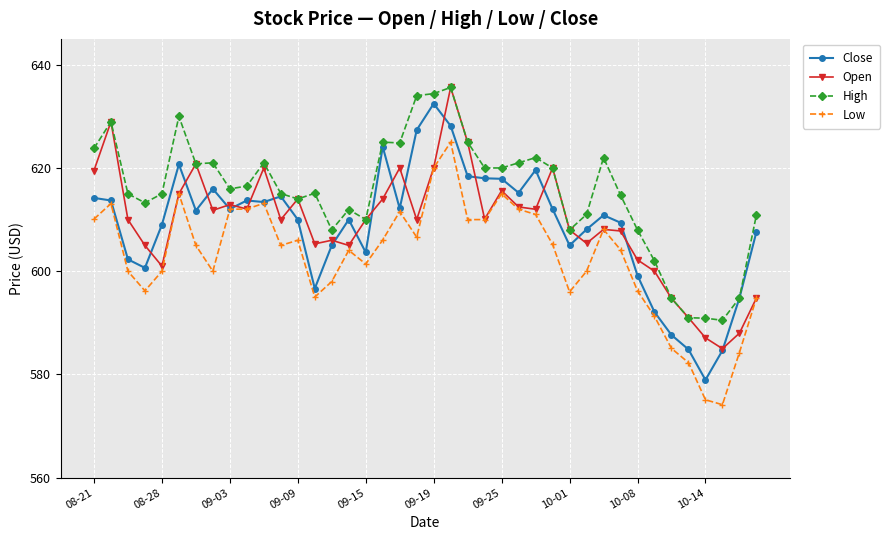

True or false: Close has more than 1 points higher than both neighbors.

True